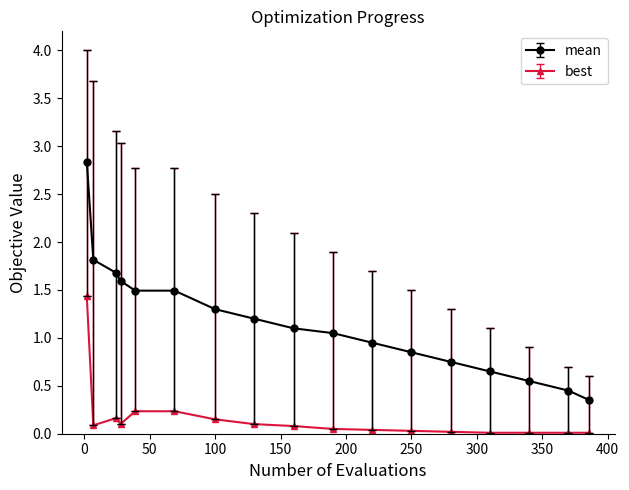

What is the average value of the mean series?

1.2